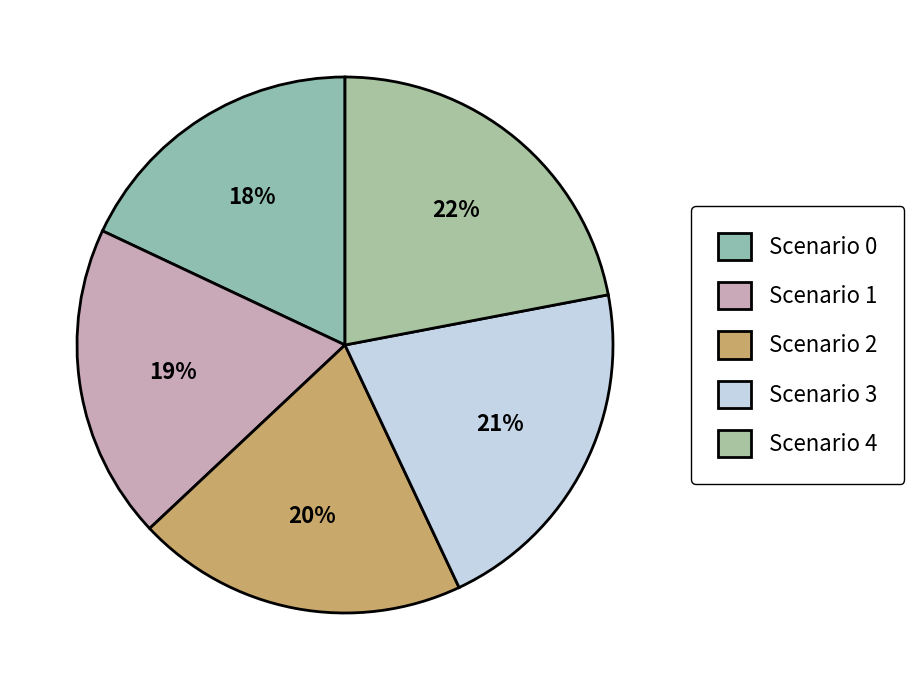

What percentage is the Scenario 0 slice, to the nearest percent?

18%